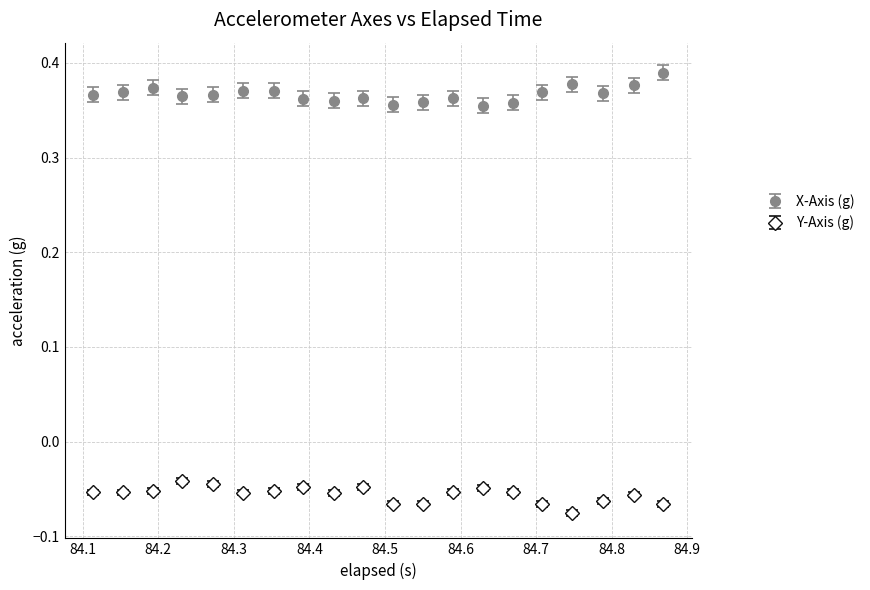

At how many categories does at least one series exceed 0?

20